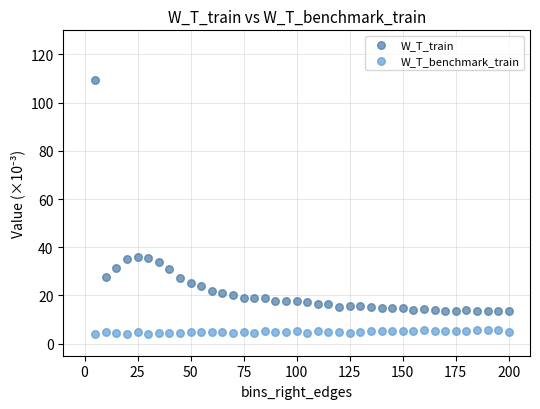

Which series contains the lowest Y value?

W_T_benchmark_train